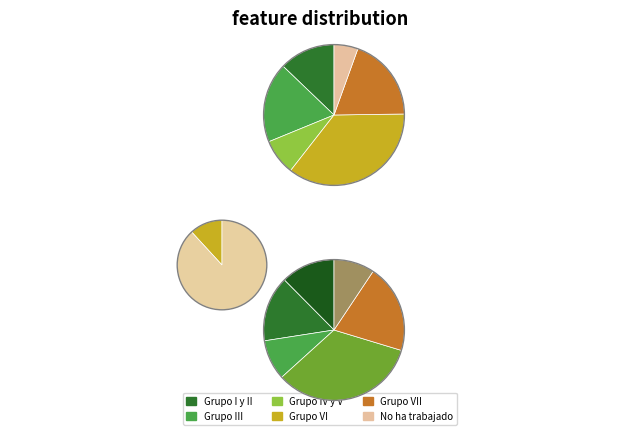

To the nearest percent, what is the difference between the largest and smallest slice percentages?

30%